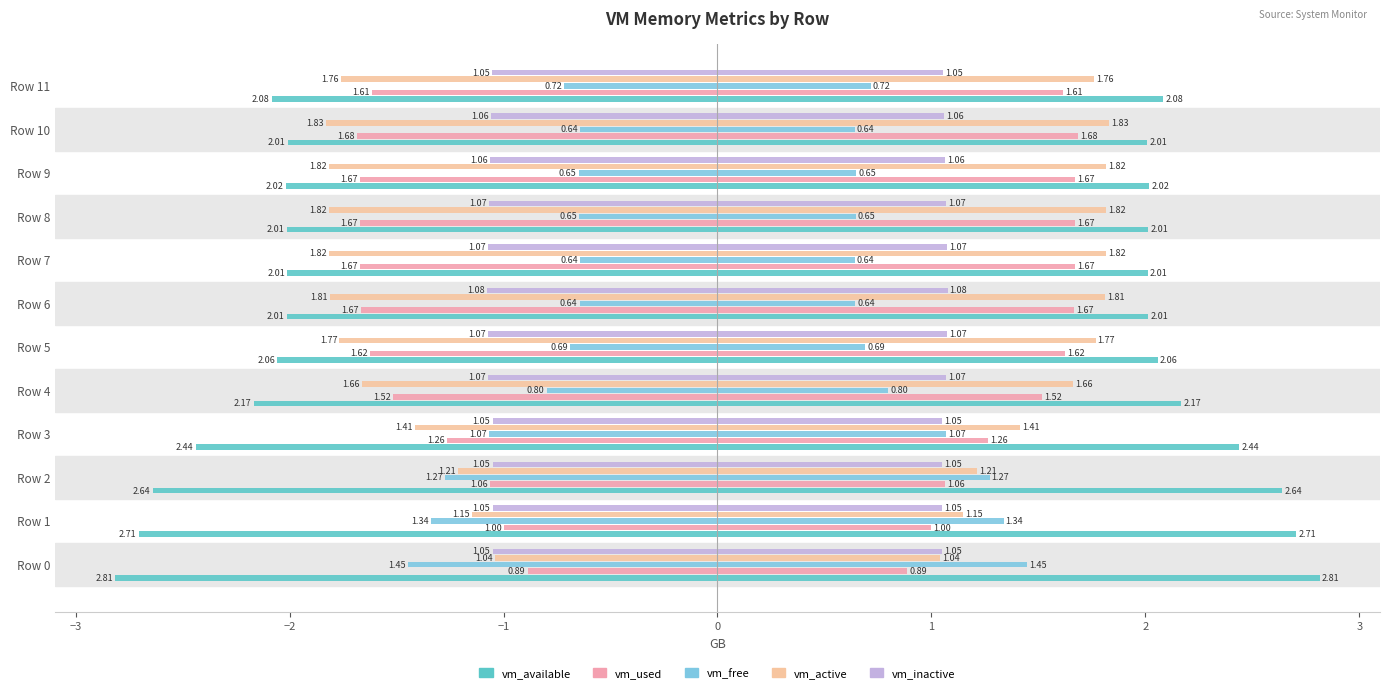

Is it true that vm_used equals -3.0 at Row 8?

False